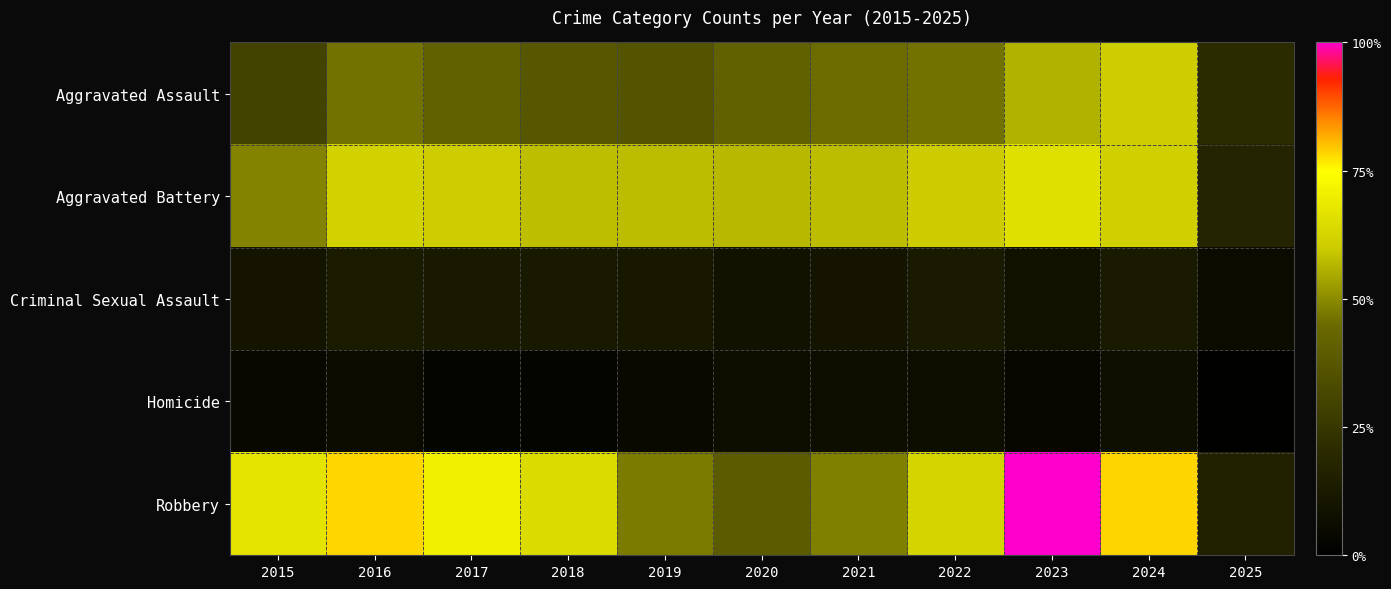

At how many categories does at least one series exceed 298?

1